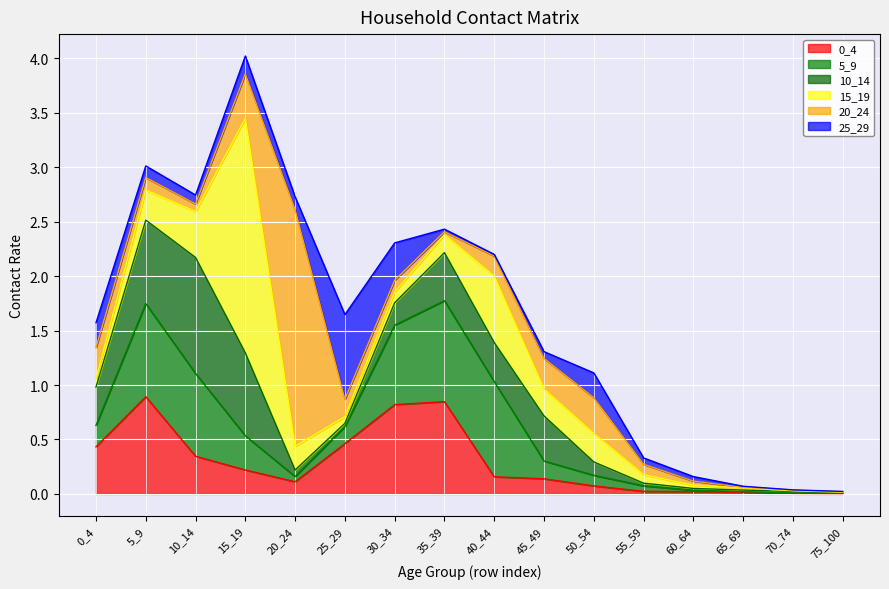

Between which two adjacent categories do 15_19 and 5_9 first intersect?

10_14 and 15_19